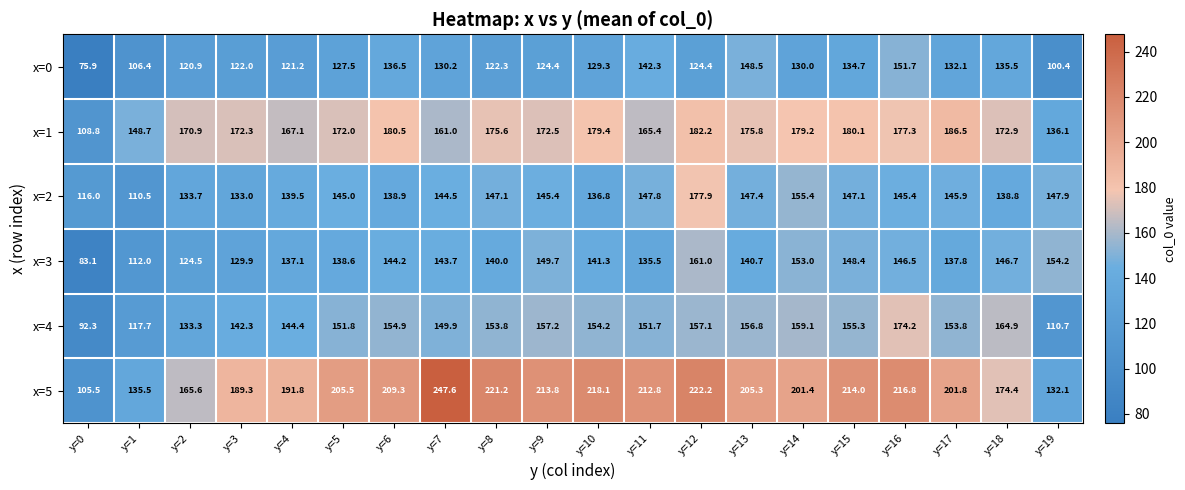

At y=19, list the series in order from largest to smallest.

x=3, x=2, x=1, x=5, x=4, x=0